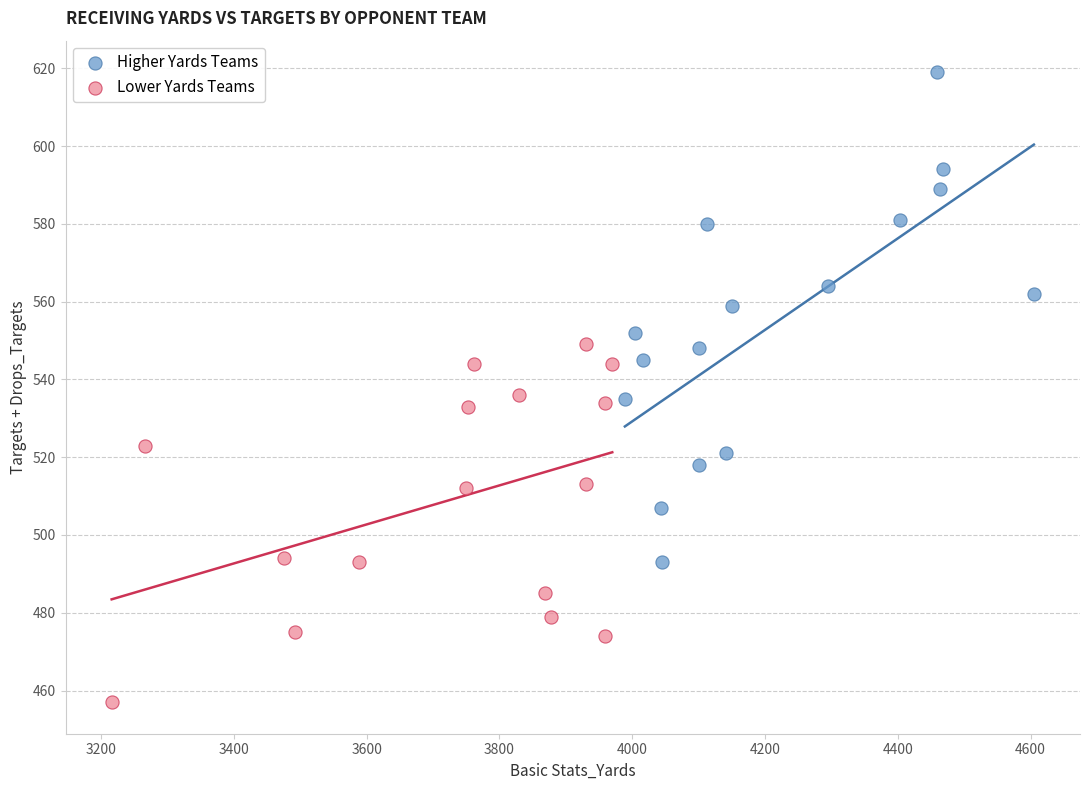

Which series reaches the maximum Y coordinate?

Higher Yards Teams